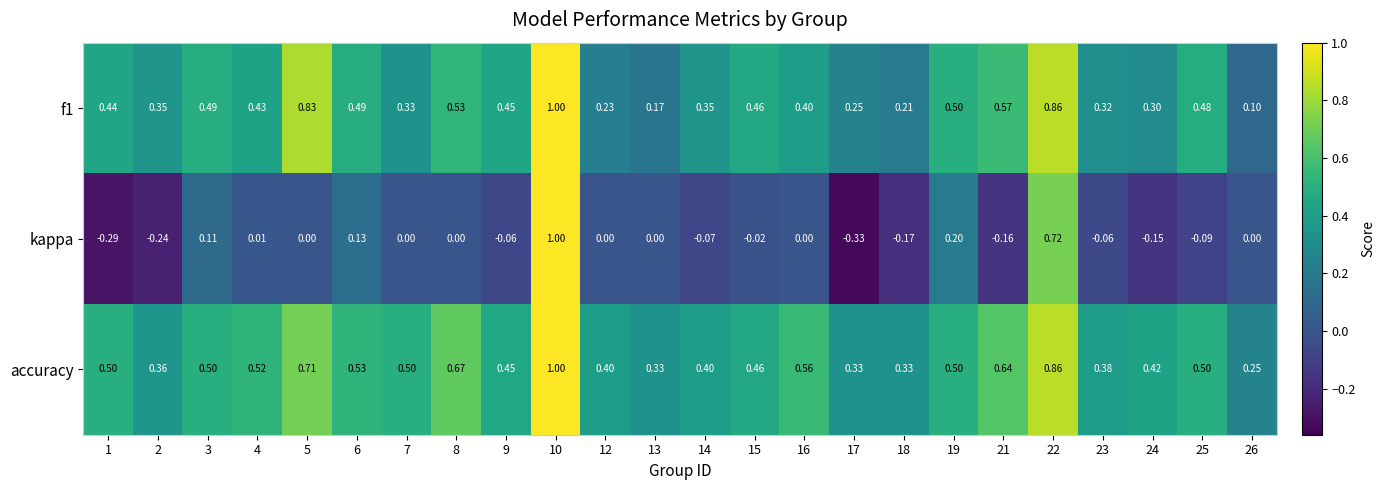

Which series changed the most between 3 and 24?

kappa